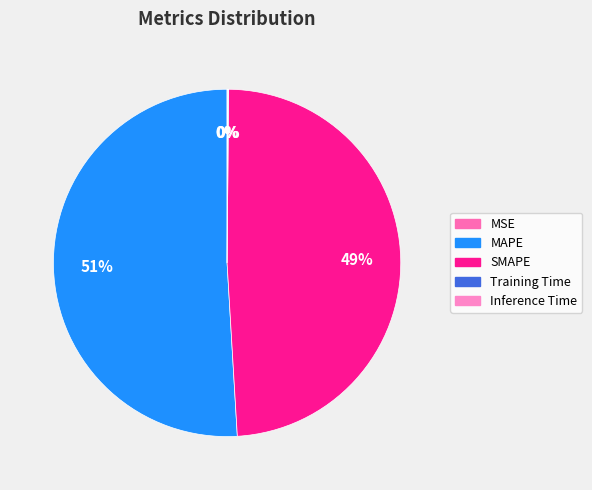

What portion of the pie excludes Inference Time?

99.9%